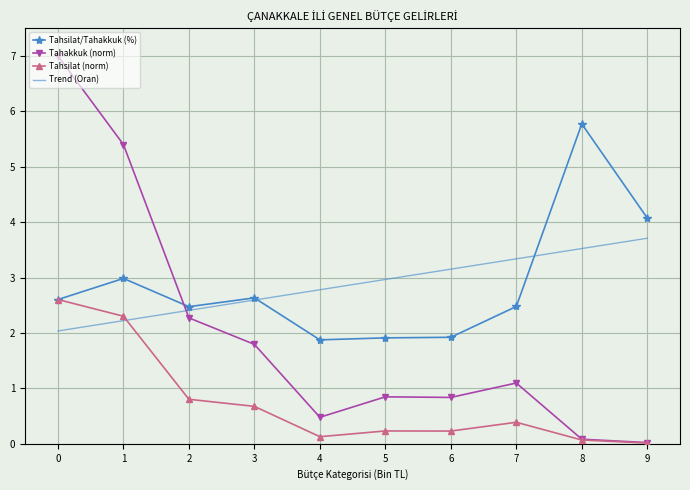

What is the spread (max minus min) of values at 2?

1.7